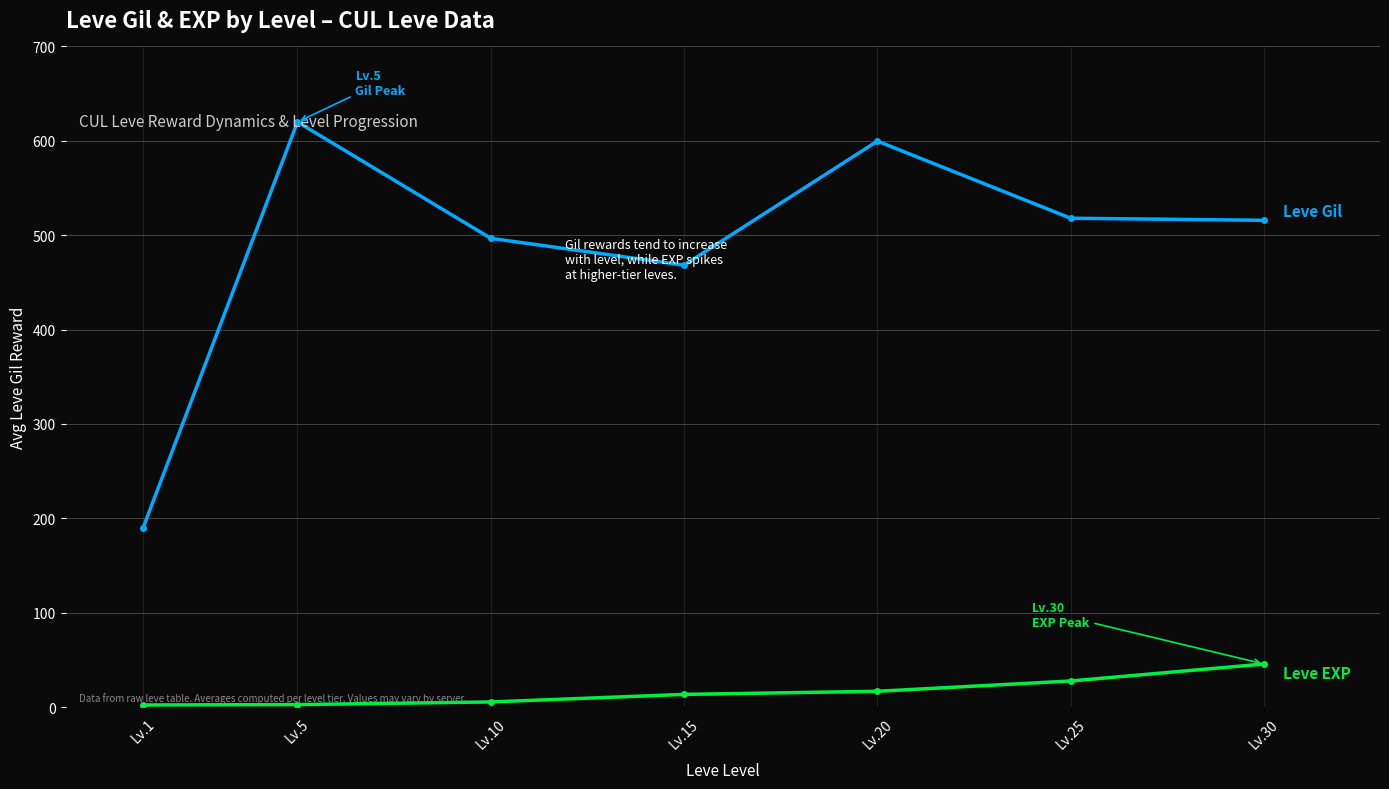

At which category does the chart reach its peak across all series?

Lv.5